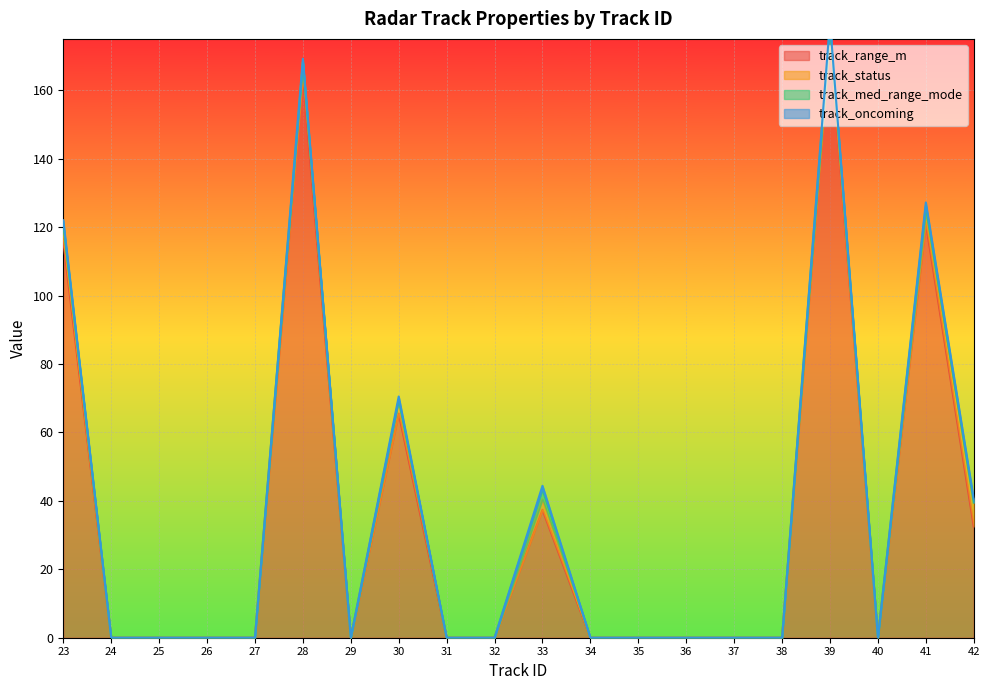

Rank the series by their maximum value, from highest to lowest.

track_range_m, track_status, track_med_range_mode, track_oncoming